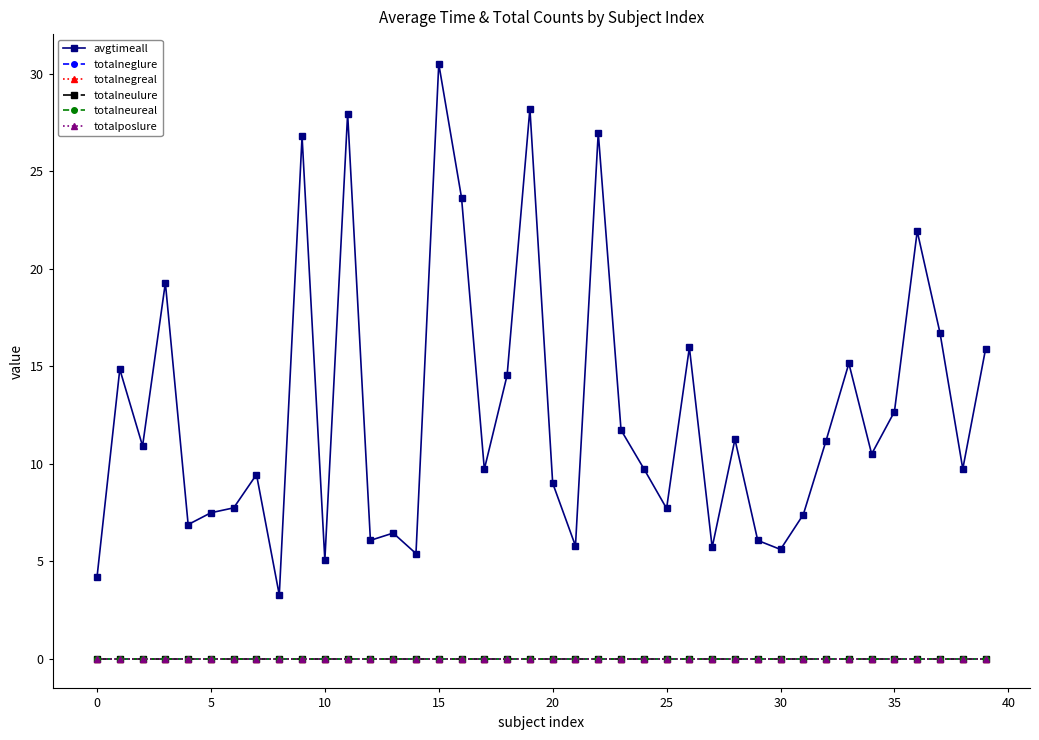

How many series are shown in this chart?

6